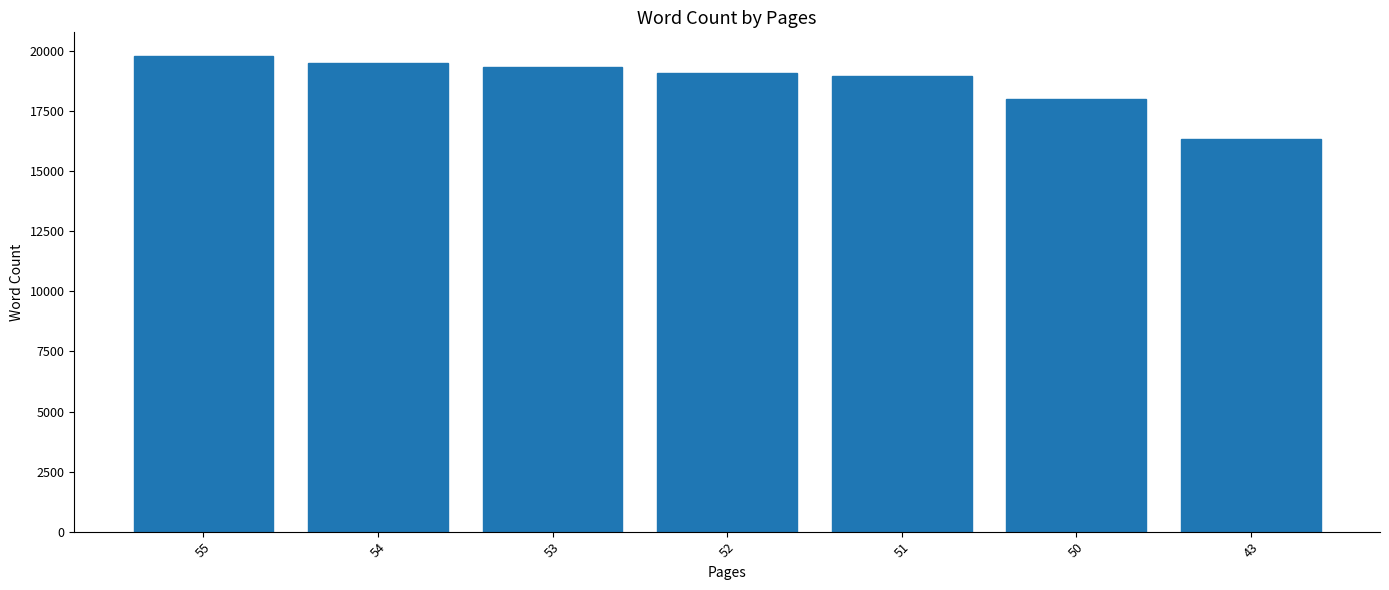

Reading left to right, what are all the values shown in this chart?

55=19792	54=19525	53=19338	52=19104	51=18983	50=17994	43=16327